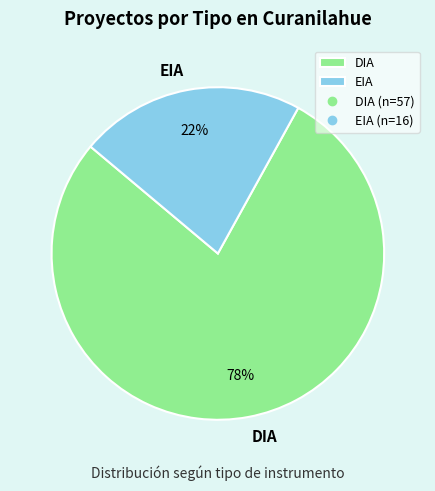

What percentage is the DIA slice, to the nearest percent?

78%